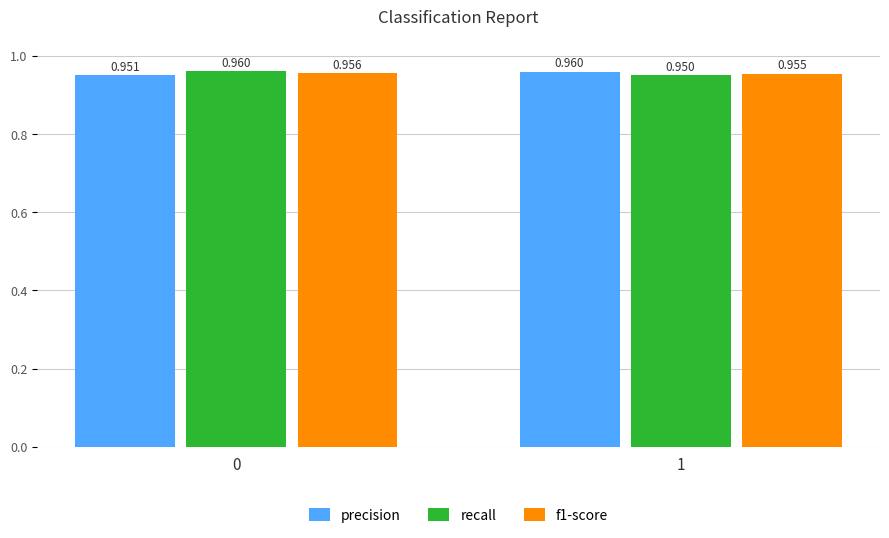

What are all the series names shown in the legend?

precision, recall, f1-score